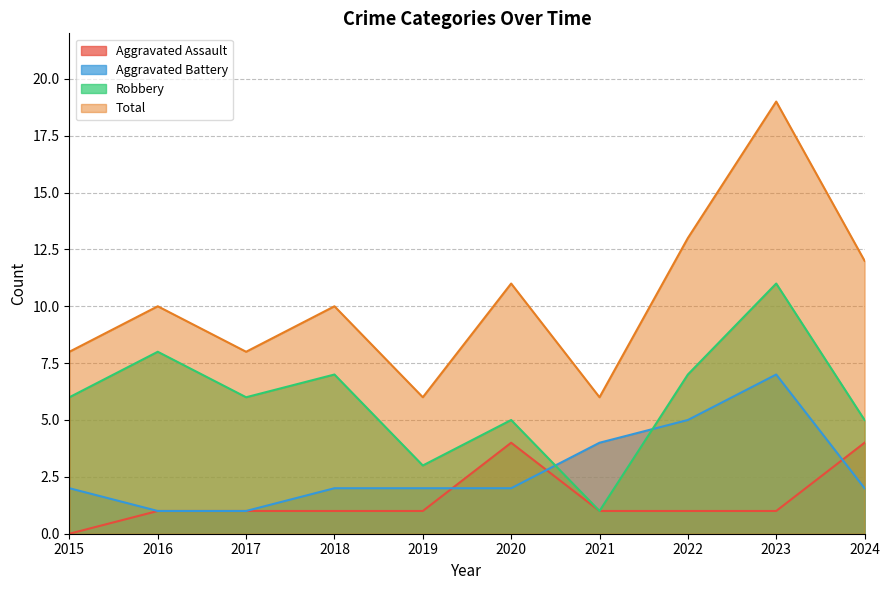

What is the sum of the Aggravated Assault values at 2019 and 2016?

2